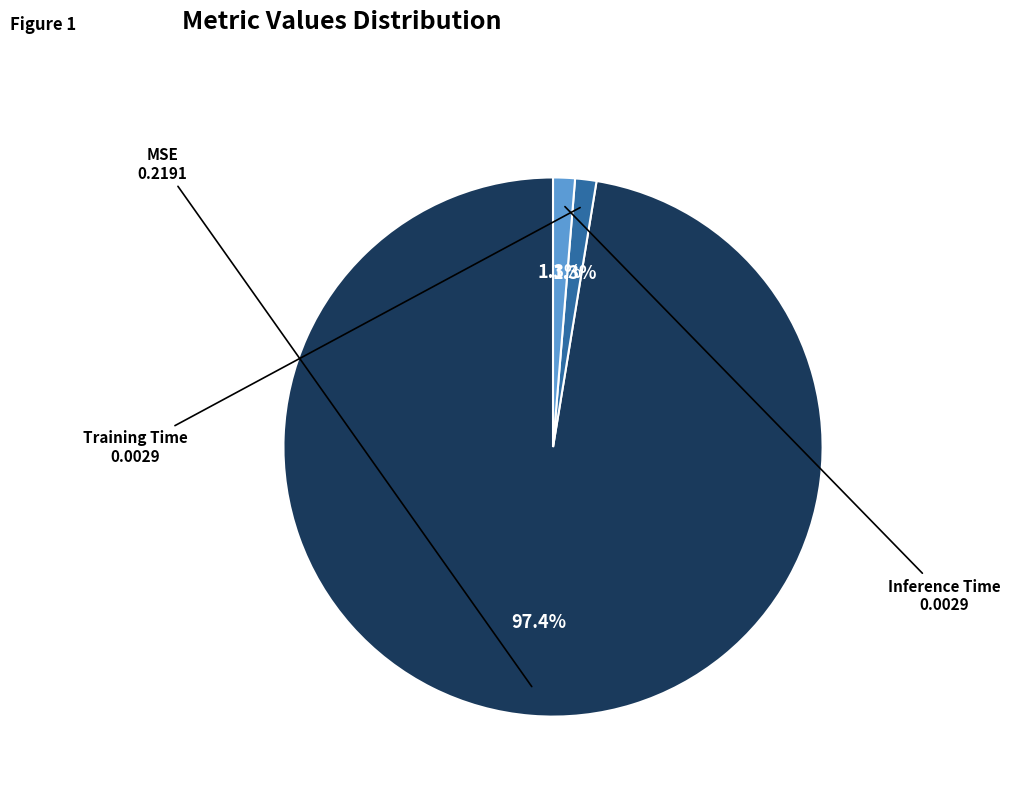

What is the largest slice in the pie chart?

MSE